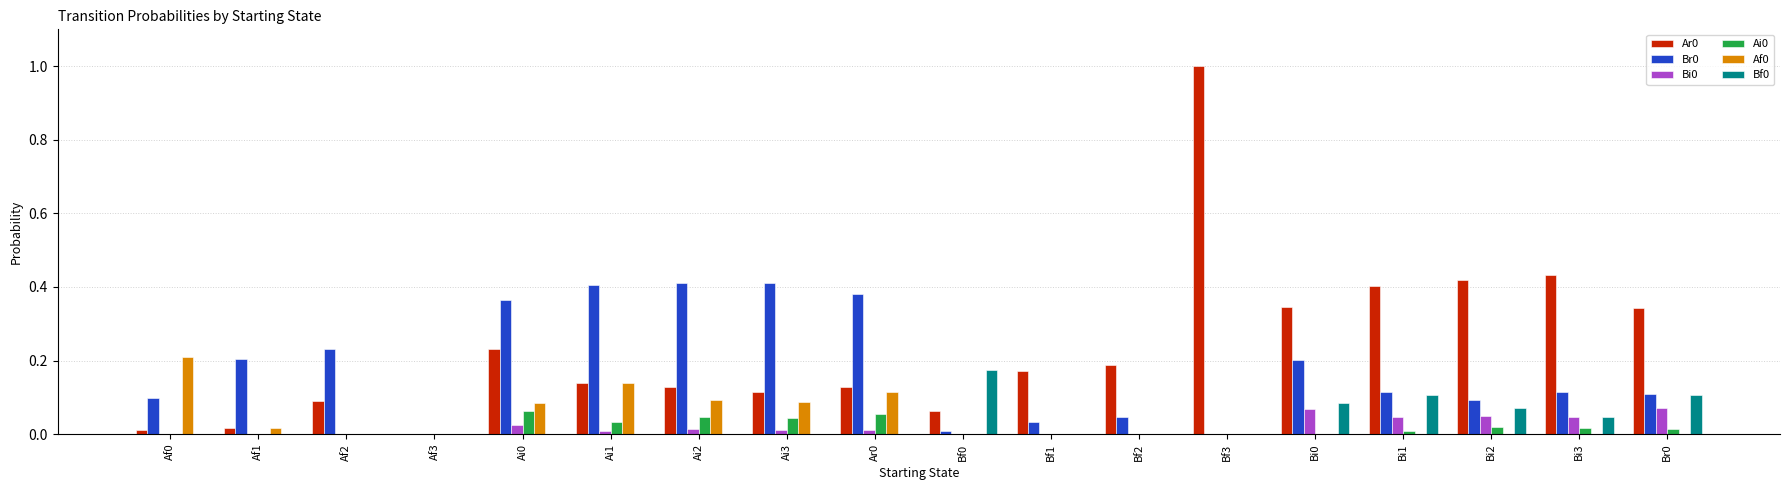

At which category does the chart reach its peak across all series?

Bf3